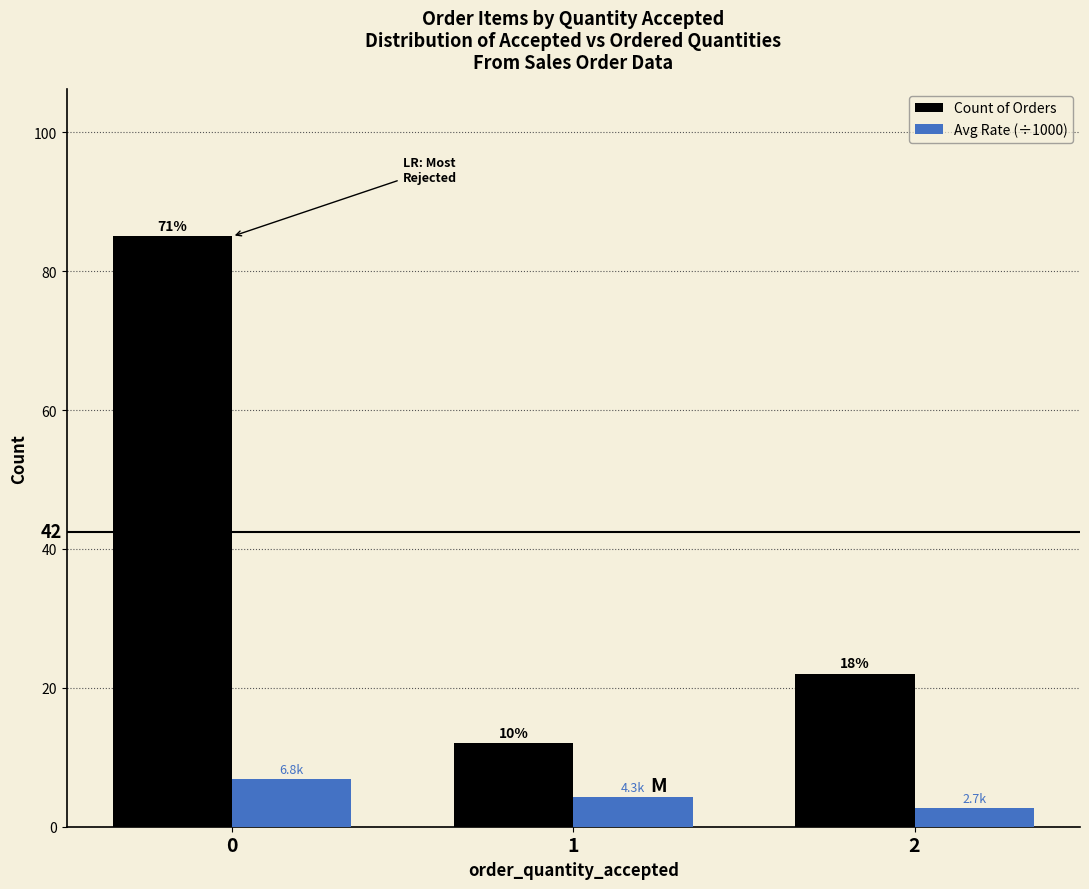

Rank the series at 1 from lowest to highest value.

Avg Rate (÷1000), Count of Orders